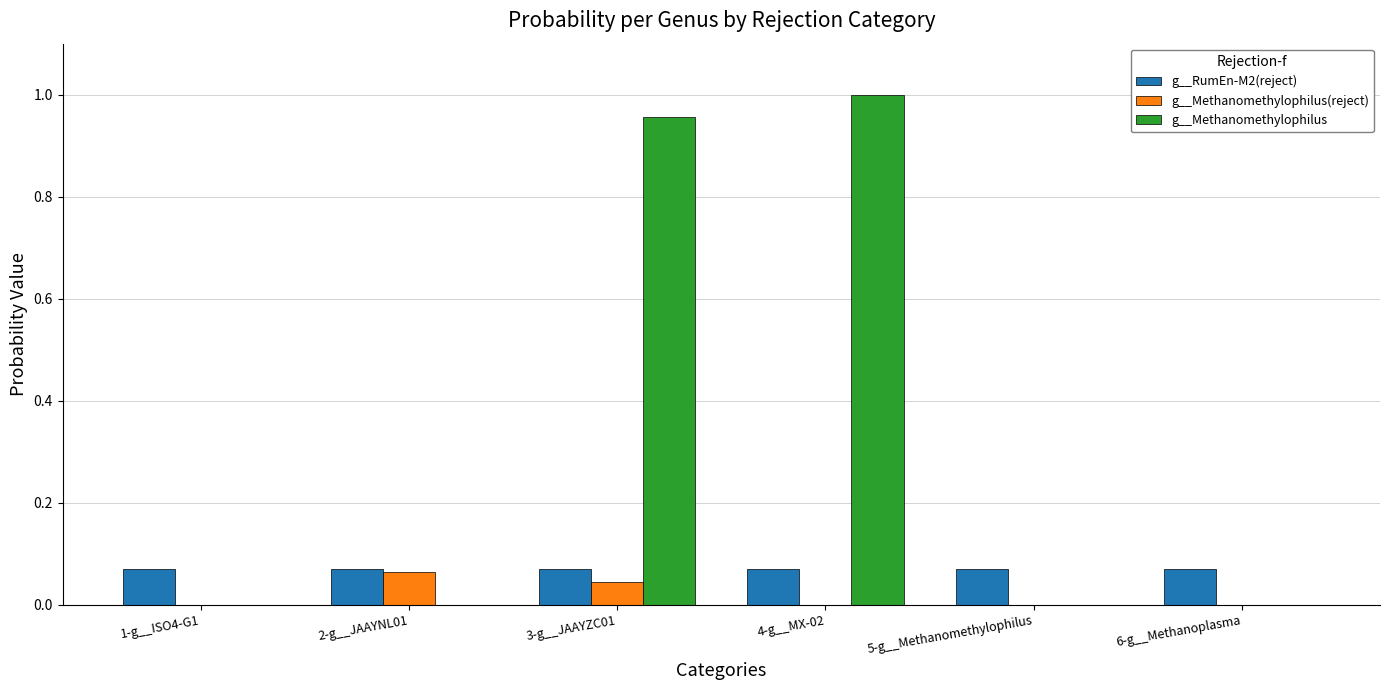

Count the number of categories in the chart.

6